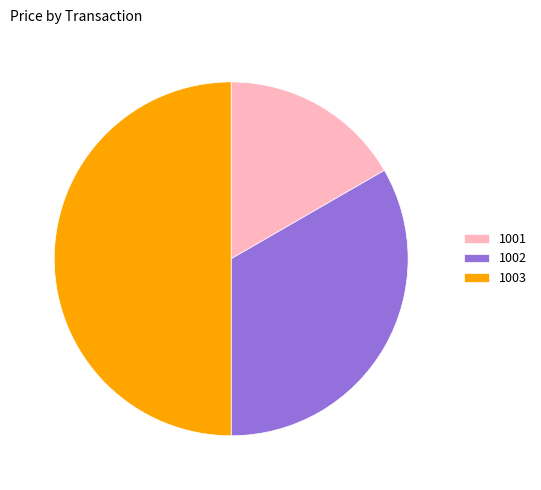

Do 1003 and 1001 together represent more than half of the pie?

Yes